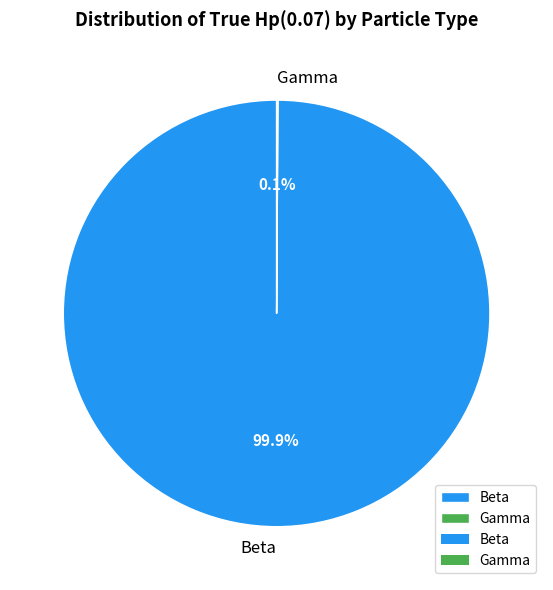

Is there a majority slice in this chart?

Yes